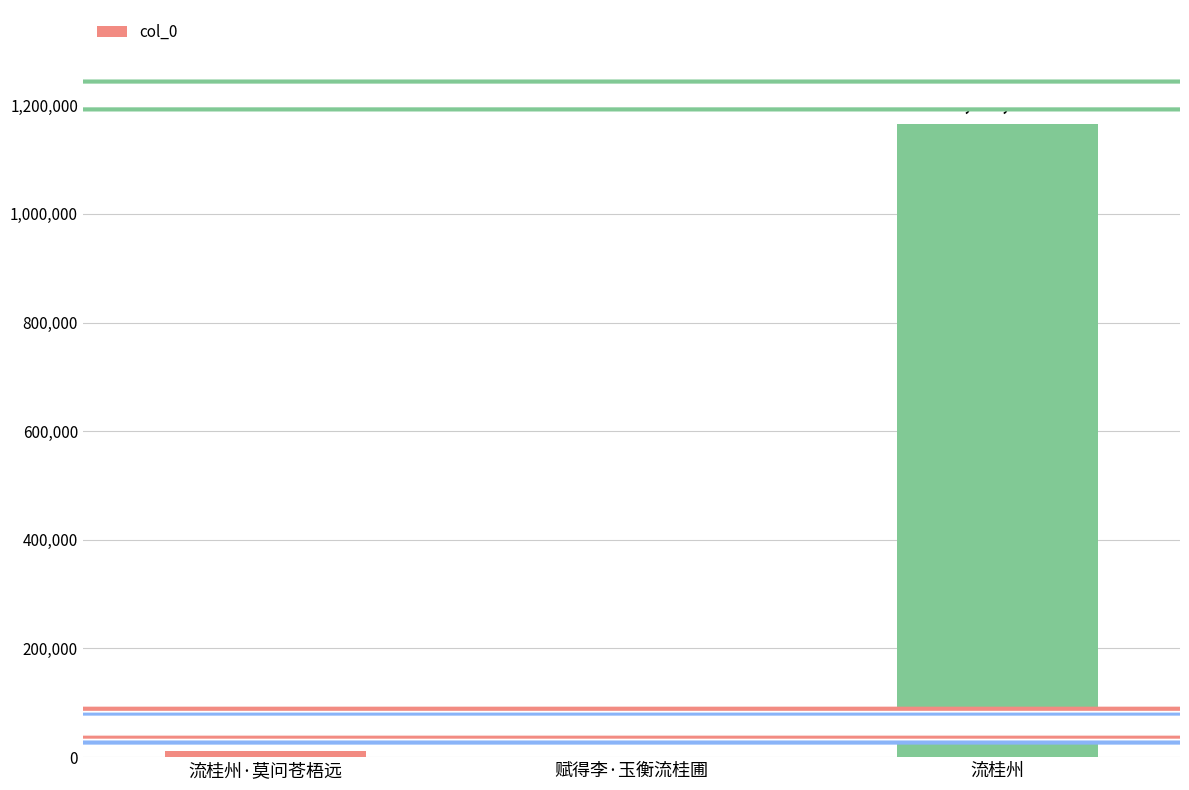

Which has a higher value, 流桂州·莫问苍梧远 or 赋得李·玉衡流桂圃?

流桂州·莫问苍梧远